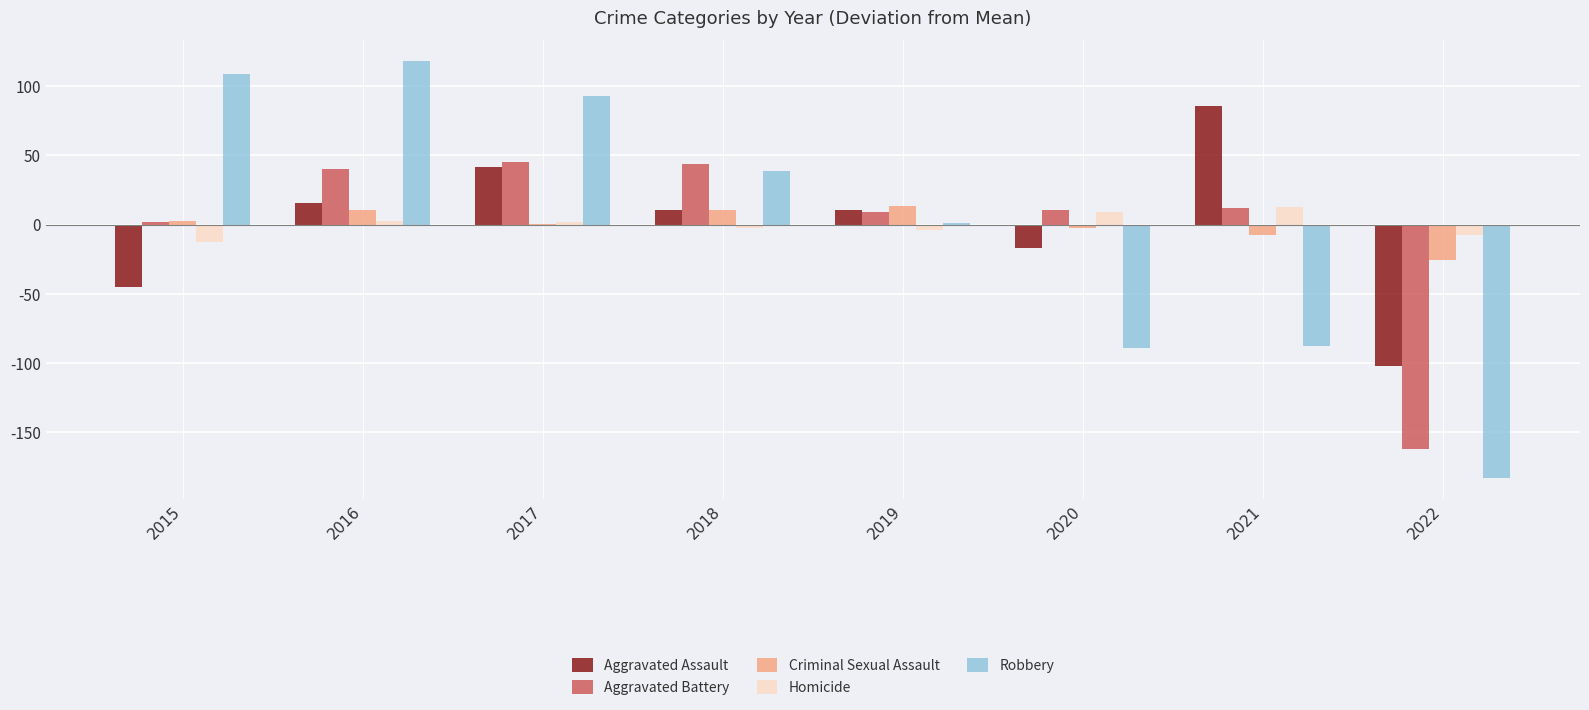

Which series changed the most between 2016 and 2019?

Robbery